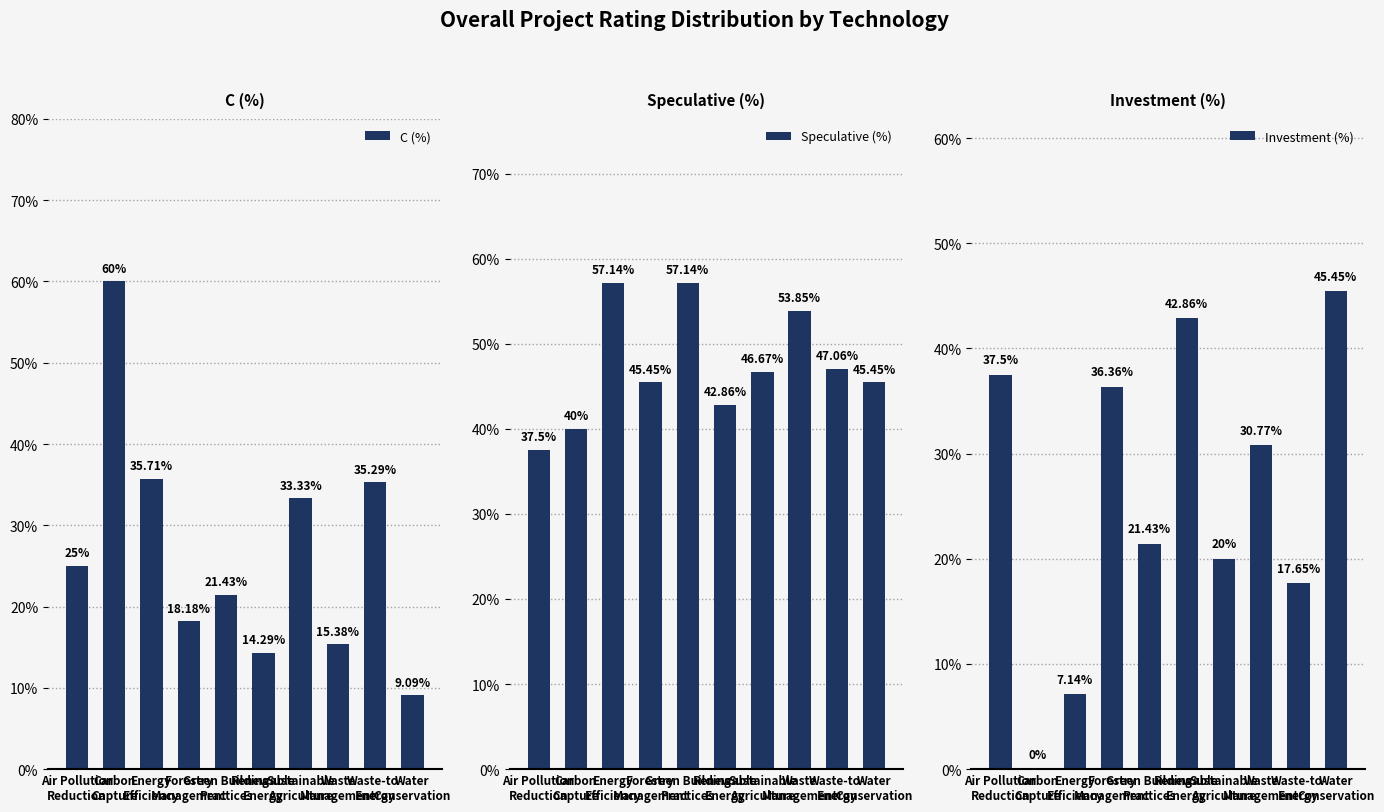

Which series has the largest total across all categories?

Speculative (%)